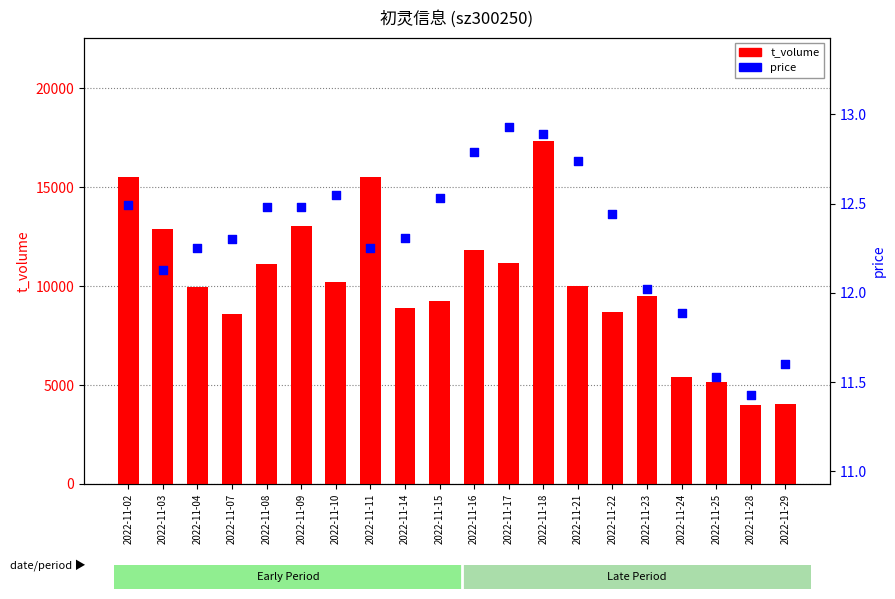

At which category is the sum across all series the highest?

2022-11-18